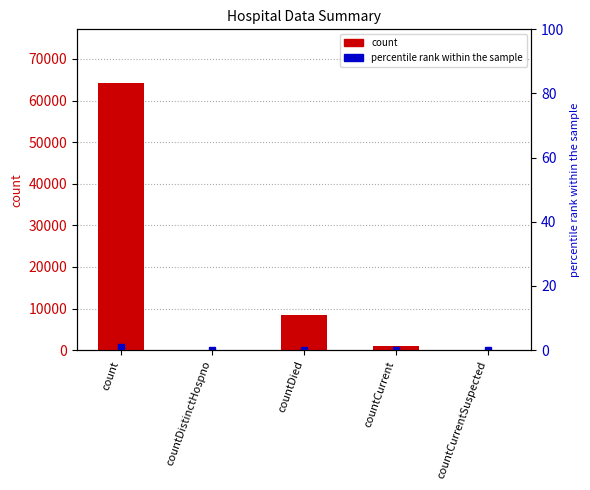

List the labels in order of value, largest first.

count, countDied, countCurrent, countDistinctHospno, countCurrentSuspected